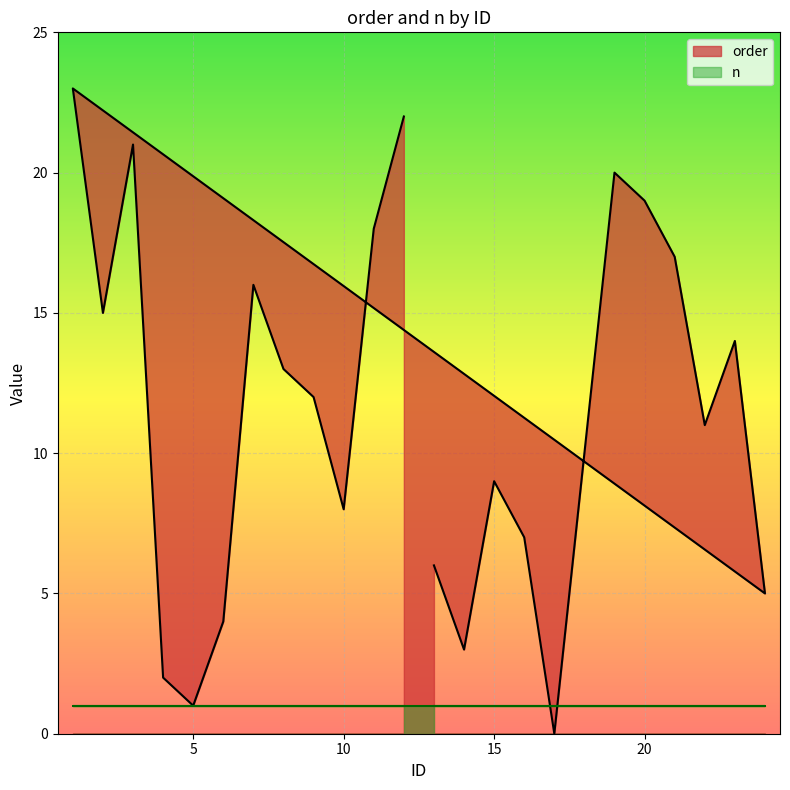

List the labels in order of value, largest first.

1, 12, 3, 19, 20, 11, 21, 7, 2, 23, 8, 9, 22, 18, 15, 10, 16, 13, 24, 6, 14, 4, 5, 17